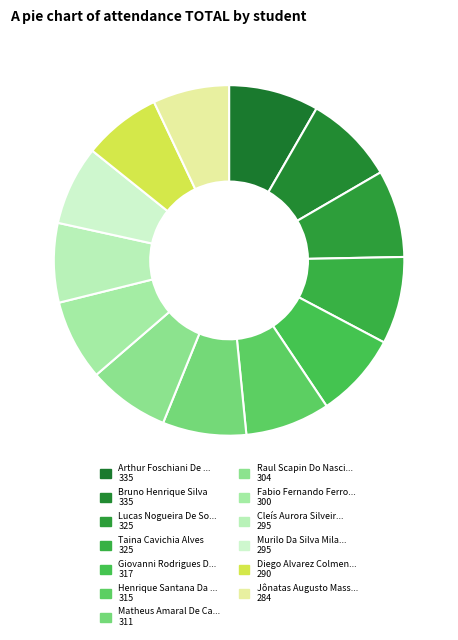

Count the number of slices in the pie.

13